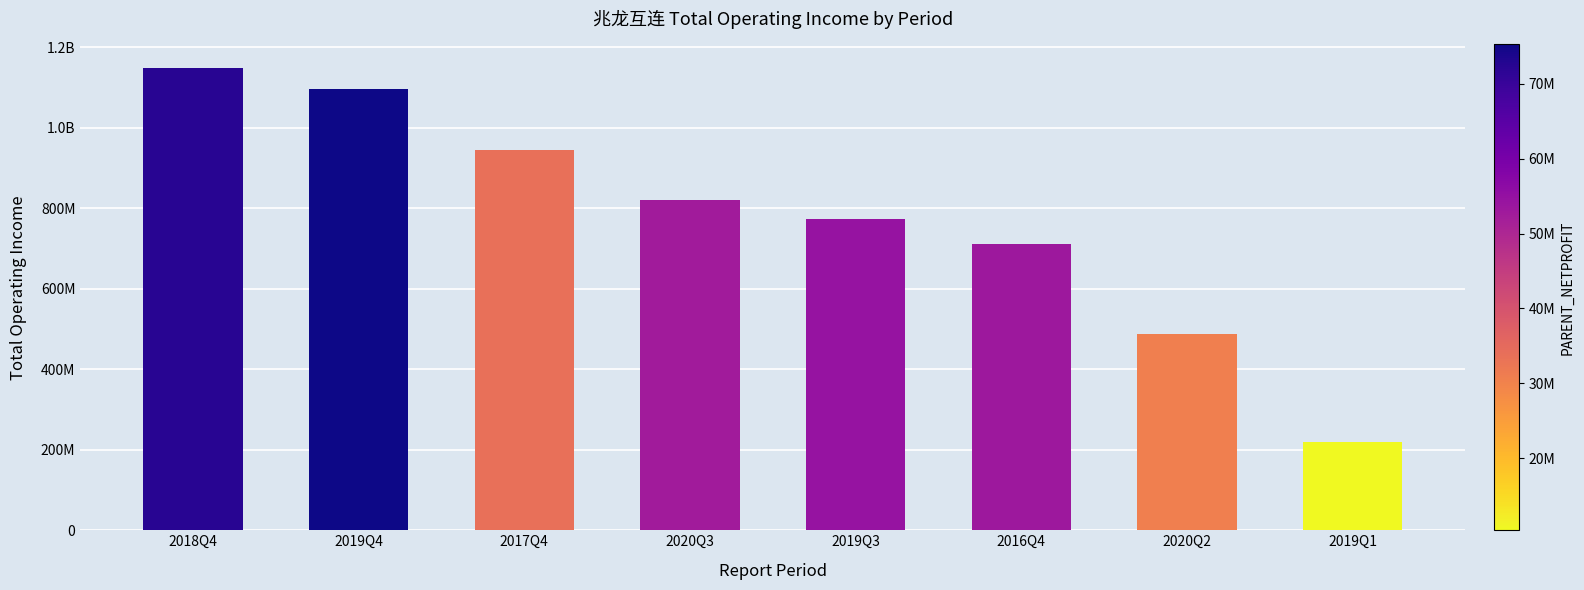

Rank the categories by value from highest to lowest.

2018Q4, 2019Q4, 2017Q4, 2020Q3, 2019Q3, 2016Q4, 2020Q2, 2019Q1